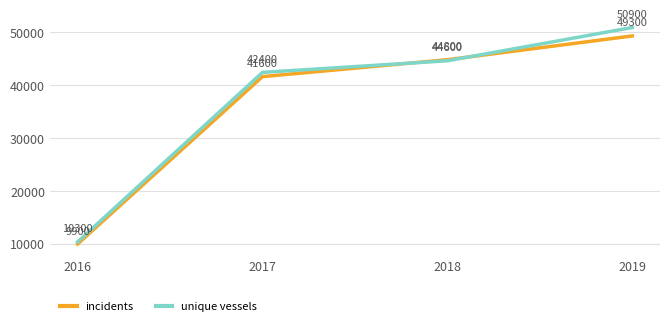

How many intersections are there between unique vessels and incidents?

2